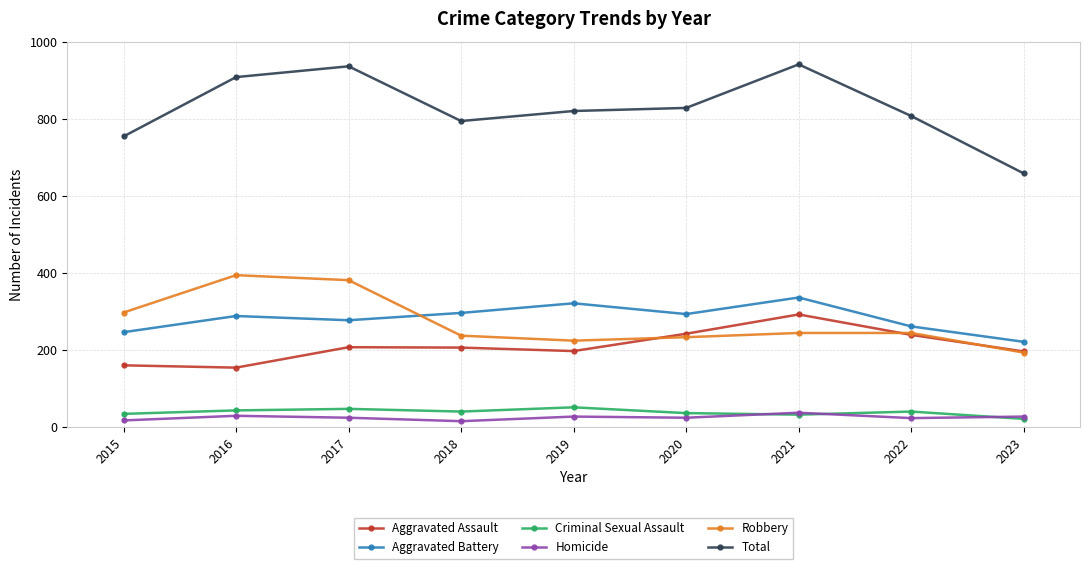

Is the value of Aggravated Battery at 2016 greater than the value of Robbery at 2017?

No